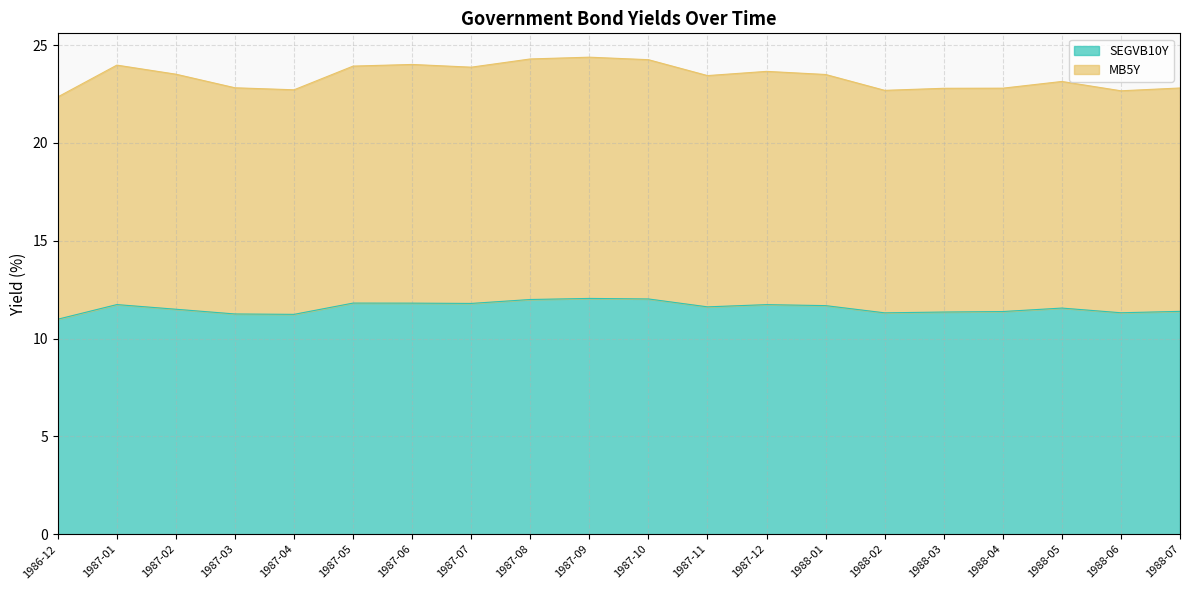

True or false: MB5Y has a value of 24.0 at 1987-06.

True